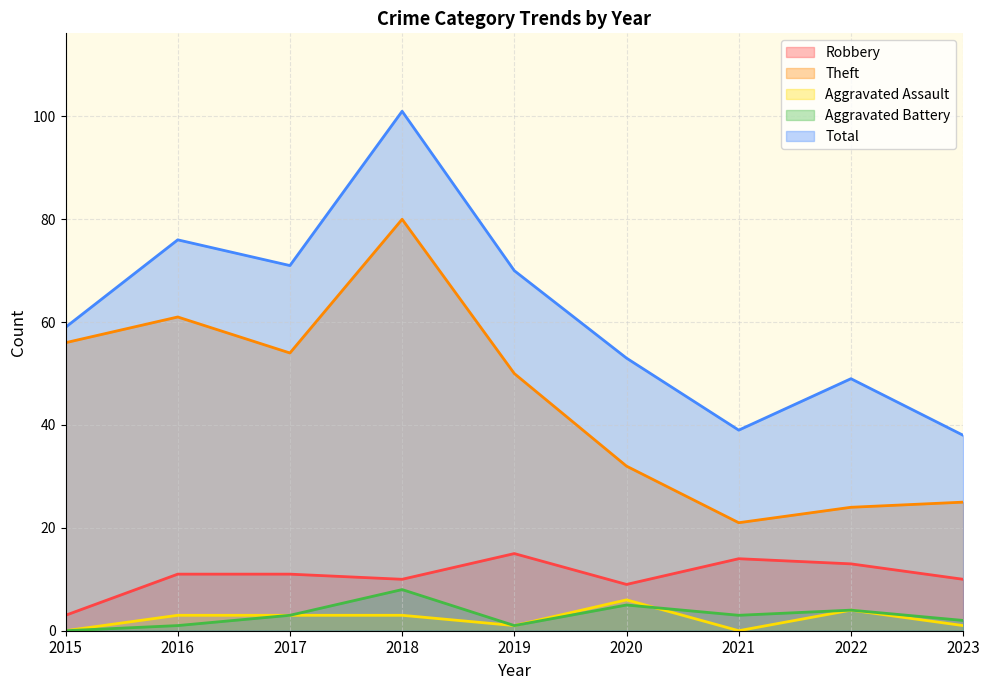

In Total, how many points are lower than both neighbors (excluding endpoints)?

2